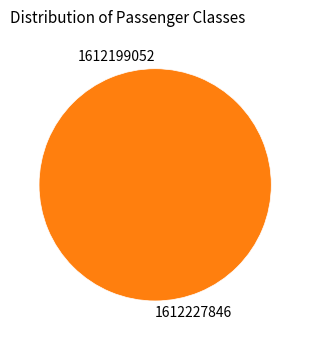

Rank the categories by value from lowest to highest.

1612199052, 1612227846